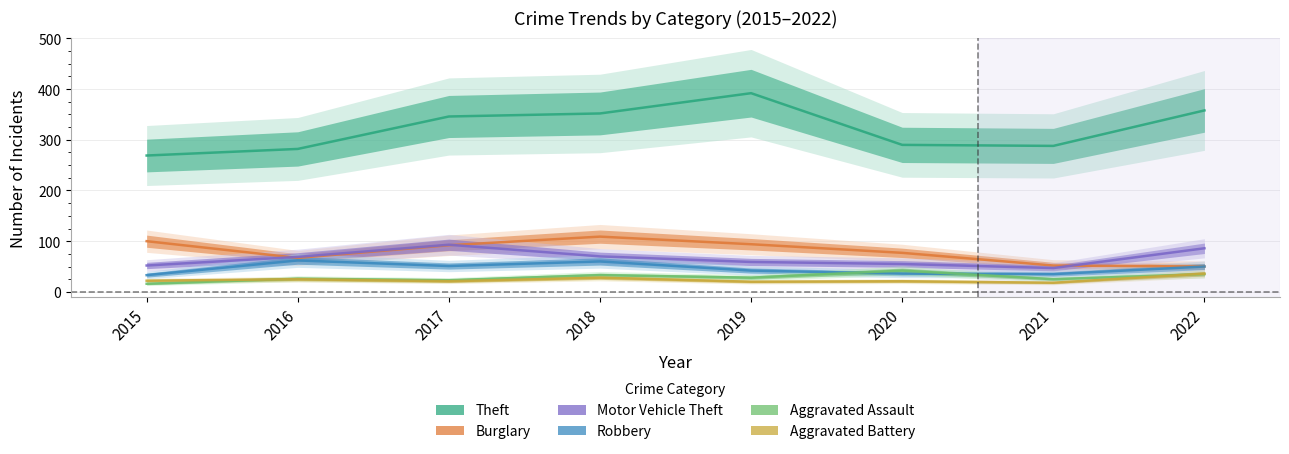

At which category does the chart reach its minimum across all series?

2015